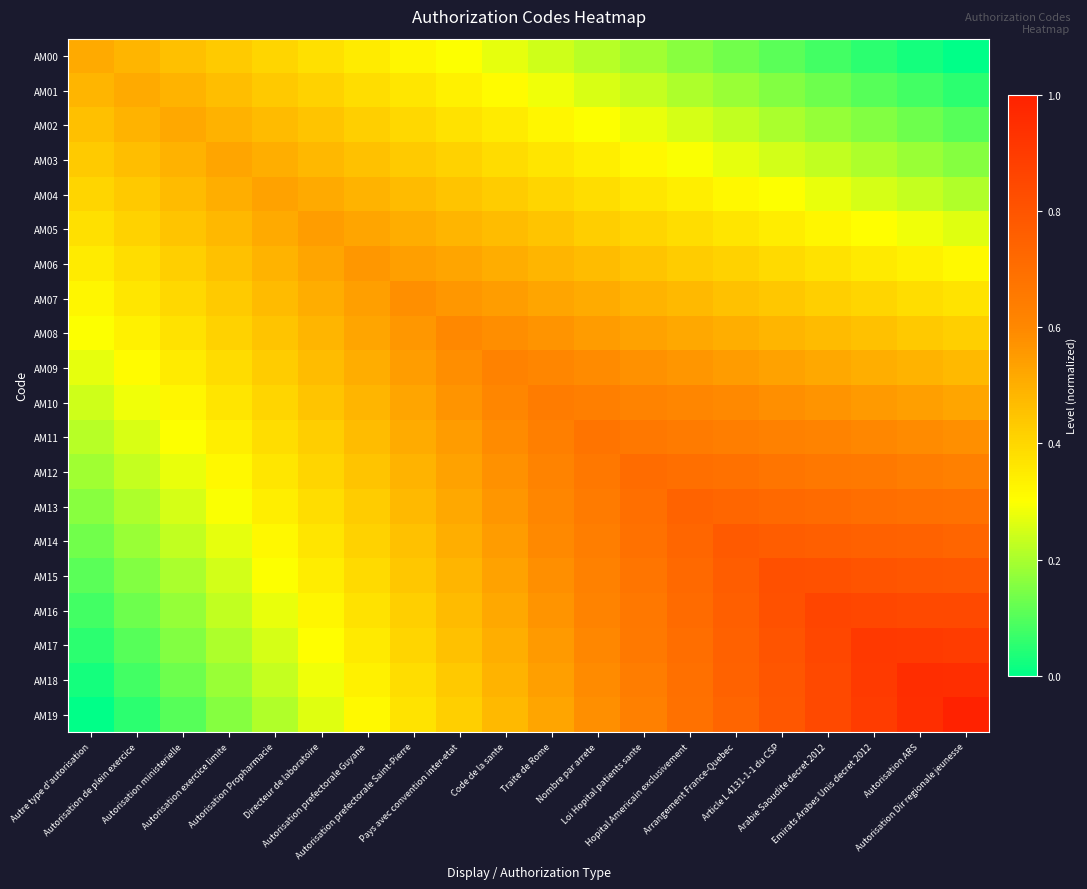

Reading right to left, list all the values displayed in this chart.

AM00: Autorisation Dir regionale jeunesse=0.0	Autorisation ARS=0.0	Emirats Arabes Unis decret 2012=0.1	Arabie Saoudite decret 2012=0.1	Article L 4131-1-1 du CSP=0.1	Arrangement France-Quebec=0.1	Hopital Americain exclusivement=0.2	Loi Hopital patients sante=0.2	Nombre par arrete=0.2	Traite de Rome=0.2	Code de la sante=0.3	Pays avec convention inter-etat=0.3	Autorisation prefectorale Saint-Pierre=0.3	Autorisation prefectorale Guyane=0.4	Directeur de laboratoire=0.4	Autorisation Propharmacie=0.4	Autorisation exercice limite=0.4	Autorisation ministerielle=0.5	Autorisation de plein exercice=0.5	Autre type d'autorisation=0.5
AM01: Autorisation Dir regionale jeunesse=0.1	Autorisation ARS=0.1	Emirats Arabes Unis decret 2012=0.1	Arabie Saoudite decret 2012=0.1	Article L 4131-1-1 du CSP=0.2	Arrangement France-Quebec=0.2	Hopital Americain exclusivement=0.2	Loi Hopital patients sante=0.2	Nombre par arrete=0.3	Traite de Rome=0.3	Code de la sante=0.3	Pays avec convention inter-etat=0.3	Autorisation prefectorale Saint-Pierre=0.4	Autorisation prefectorale Guyane=0.4	Directeur de laboratoire=0.4	Autorisation Propharmacie=0.4	Autorisation exercice limite=0.5	Autorisation ministerielle=0.5	Autorisation de plein exercice=0.5	Autre type d'autorisation=0.5
AM02: Autorisation Dir regionale jeunesse=0.1	Autorisation ARS=0.1	Emirats Arabes Unis decret 2012=0.2	Arabie Saoudite decret 2012=0.2	Article L 4131-1-1 du CSP=0.2	Arrangement France-Quebec=0.2	Hopital Americain exclusivement=0.3	Loi Hopital patients sante=0.3	Nombre par arrete=0.3	Traite de Rome=0.3	Code de la sante=0.3	Pays avec convention inter-etat=0.4	Autorisation prefectorale Saint-Pierre=0.4	Autorisation prefectorale Guyane=0.4	Directeur de laboratoire=0.4	Autorisation Propharmacie=0.5	Autorisation exercice limite=0.5	Autorisation ministerielle=0.5	Autorisation de plein exercice=0.5	Autre type d'autorisation=0.5
AM03: Autorisation Dir regionale jeunesse=0.2	Autorisation ARS=0.2	Emirats Arabes Unis decret 2012=0.2	Arabie Saoudite decret 2012=0.2	Article L 4131-1-1 du CSP=0.2	Arrangement France-Quebec=0.3	Hopital Americain exclusivement=0.3	Loi Hopital patients sante=0.3	Nombre par arrete=0.3	Traite de Rome=0.4	Code de la sante=0.4	Pays avec convention inter-etat=0.4	Autorisation prefectorale Saint-Pierre=0.4	Autorisation prefectorale Guyane=0.5	Directeur de laboratoire=0.5	Autorisation Propharmacie=0.5	Autorisation exercice limite=0.5	Autorisation ministerielle=0.5	Autorisation de plein exercice=0.5	Autre type d'autorisation=0.4
AM04: Autorisation Dir regionale jeunesse=0.2	Autorisation ARS=0.2	Emirats Arabes Unis decret 2012=0.3	Arabie Saoudite decret 2012=0.3	Article L 4131-1-1 du CSP=0.3	Arrangement France-Quebec=0.3	Hopital Americain exclusivement=0.3	Loi Hopital patients sante=0.4	Nombre par arrete=0.4	Traite de Rome=0.4	Code de la sante=0.4	Pays avec convention inter-etat=0.4	Autorisation prefectorale Saint-Pierre=0.5	Autorisation prefectorale Guyane=0.5	Directeur de laboratoire=0.5	Autorisation Propharmacie=0.5	Autorisation exercice limite=0.5	Autorisation ministerielle=0.5	Autorisation de plein exercice=0.4	Autre type d'autorisation=0.4
AM05: Autorisation Dir regionale jeunesse=0.3	Autorisation ARS=0.3	Emirats Arabes Unis decret 2012=0.3	Arabie Saoudite decret 2012=0.3	Article L 4131-1-1 du CSP=0.3	Arrangement France-Quebec=0.4	Hopital Americain exclusivement=0.4	Loi Hopital patients sante=0.4	Nombre par arrete=0.4	Traite de Rome=0.4	Code de la sante=0.5	Pays avec convention inter-etat=0.5	Autorisation prefectorale Saint-Pierre=0.5	Autorisation prefectorale Guyane=0.5	Directeur de laboratoire=0.5	Autorisation Propharmacie=0.5	Autorisation exercice limite=0.5	Autorisation ministerielle=0.4	Autorisation de plein exercice=0.4	Autre type d'autorisation=0.4
AM06: Autorisation Dir regionale jeunesse=0.3	Autorisation ARS=0.3	Emirats Arabes Unis decret 2012=0.4	Arabie Saoudite decret 2012=0.4	Article L 4131-1-1 du CSP=0.4	Arrangement France-Quebec=0.4	Hopital Americain exclusivement=0.4	Loi Hopital patients sante=0.4	Nombre par arrete=0.5	Traite de Rome=0.5	Code de la sante=0.5	Pays avec convention inter-etat=0.5	Autorisation prefectorale Saint-Pierre=0.5	Autorisation prefectorale Guyane=0.6	Directeur de laboratoire=0.5	Autorisation Propharmacie=0.5	Autorisation exercice limite=0.5	Autorisation ministerielle=0.4	Autorisation de plein exercice=0.4	Autre type d'autorisation=0.4
AM07: Autorisation Dir regionale jeunesse=0.4	Autorisation ARS=0.4	Emirats Arabes Unis decret 2012=0.4	Arabie Saoudite decret 2012=0.4	Article L 4131-1-1 du CSP=0.4	Arrangement France-Quebec=0.5	Hopital Americain exclusivement=0.5	Loi Hopital patients sante=0.5	Nombre par arrete=0.5	Traite de Rome=0.5	Code de la sante=0.5	Pays avec convention inter-etat=0.6	Autorisation prefectorale Saint-Pierre=0.6	Autorisation prefectorale Guyane=0.5	Directeur de laboratoire=0.5	Autorisation Propharmacie=0.5	Autorisation exercice limite=0.4	Autorisation ministerielle=0.4	Autorisation de plein exercice=0.4	Autre type d'autorisation=0.3
AM08: Autorisation Dir regionale jeunesse=0.4	Autorisation ARS=0.4	Emirats Arabes Unis decret 2012=0.5	Arabie Saoudite decret 2012=0.5	Article L 4131-1-1 du CSP=0.5	Arrangement France-Quebec=0.5	Hopital Americain exclusivement=0.5	Loi Hopital patients sante=0.5	Nombre par arrete=0.6	Traite de Rome=0.6	Code de la sante=0.6	Pays avec convention inter-etat=0.6	Autorisation prefectorale Saint-Pierre=0.6	Autorisation prefectorale Guyane=0.5	Directeur de laboratoire=0.5	Autorisation Propharmacie=0.4	Autorisation exercice limite=0.4	Autorisation ministerielle=0.4	Autorisation de plein exercice=0.3	Autre type d'autorisation=0.3
AM09: Autorisation Dir regionale jeunesse=0.5	Autorisation ARS=0.5	Emirats Arabes Unis decret 2012=0.5	Arabie Saoudite decret 2012=0.5	Article L 4131-1-1 du CSP=0.5	Arrangement France-Quebec=0.5	Hopital Americain exclusivement=0.6	Loi Hopital patients sante=0.6	Nombre par arrete=0.6	Traite de Rome=0.6	Code de la sante=0.6	Pays avec convention inter-etat=0.6	Autorisation prefectorale Saint-Pierre=0.5	Autorisation prefectorale Guyane=0.5	Directeur de laboratoire=0.5	Autorisation Propharmacie=0.4	Autorisation exercice limite=0.4	Autorisation ministerielle=0.3	Autorisation de plein exercice=0.3	Autre type d'autorisation=0.3
AM10: Autorisation Dir regionale jeunesse=0.5	Autorisation ARS=0.5	Emirats Arabes Unis decret 2012=0.6	Arabie Saoudite decret 2012=0.6	Article L 4131-1-1 du CSP=0.6	Arrangement France-Quebec=0.6	Hopital Americain exclusivement=0.6	Loi Hopital patients sante=0.6	Nombre par arrete=0.6	Traite de Rome=0.6	Code de la sante=0.6	Pays avec convention inter-etat=0.6	Autorisation prefectorale Saint-Pierre=0.5	Autorisation prefectorale Guyane=0.5	Directeur de laboratoire=0.4	Autorisation Propharmacie=0.4	Autorisation exercice limite=0.4	Autorisation ministerielle=0.3	Autorisation de plein exercice=0.3	Autre type d'autorisation=0.2
AM11: Autorisation Dir regionale jeunesse=0.6	Autorisation ARS=0.6	Emirats Arabes Unis decret 2012=0.6	Arabie Saoudite decret 2012=0.6	Article L 4131-1-1 du CSP=0.6	Arrangement France-Quebec=0.6	Hopital Americain exclusivement=0.7	Loi Hopital patients sante=0.7	Nombre par arrete=0.7	Traite de Rome=0.6	Code de la sante=0.6	Pays avec convention inter-etat=0.6	Autorisation prefectorale Saint-Pierre=0.5	Autorisation prefectorale Guyane=0.5	Directeur de laboratoire=0.4	Autorisation Propharmacie=0.4	Autorisation exercice limite=0.3	Autorisation ministerielle=0.3	Autorisation de plein exercice=0.3	Autre type d'autorisation=0.2
AM12: Autorisation Dir regionale jeunesse=0.6	Autorisation ARS=0.6	Emirats Arabes Unis decret 2012=0.7	Arabie Saoudite decret 2012=0.7	Article L 4131-1-1 du CSP=0.7	Arrangement France-Quebec=0.7	Hopital Americain exclusivement=0.7	Loi Hopital patients sante=0.7	Nombre par arrete=0.7	Traite de Rome=0.6	Code de la sante=0.6	Pays avec convention inter-etat=0.5	Autorisation prefectorale Saint-Pierre=0.5	Autorisation prefectorale Guyane=0.4	Directeur de laboratoire=0.4	Autorisation Propharmacie=0.4	Autorisation exercice limite=0.3	Autorisation ministerielle=0.3	Autorisation de plein exercice=0.2	Autre type d'autorisation=0.2
AM13: Autorisation Dir regionale jeunesse=0.7	Autorisation ARS=0.7	Emirats Arabes Unis decret 2012=0.7	Arabie Saoudite decret 2012=0.7	Article L 4131-1-1 du CSP=0.7	Arrangement France-Quebec=0.7	Hopital Americain exclusivement=0.7	Loi Hopital patients sante=0.7	Nombre par arrete=0.7	Traite de Rome=0.6	Code de la sante=0.6	Pays avec convention inter-etat=0.5	Autorisation prefectorale Saint-Pierre=0.5	Autorisation prefectorale Guyane=0.4	Directeur de laboratoire=0.4	Autorisation Propharmacie=0.3	Autorisation exercice limite=0.3	Autorisation ministerielle=0.3	Autorisation de plein exercice=0.2	Autre type d'autorisation=0.2
AM14: Autorisation Dir regionale jeunesse=0.7	Autorisation ARS=0.7	Emirats Arabes Unis decret 2012=0.8	Arabie Saoudite decret 2012=0.8	Article L 4131-1-1 du CSP=0.8	Arrangement France-Quebec=0.8	Hopital Americain exclusivement=0.7	Loi Hopital patients sante=0.7	Nombre par arrete=0.6	Traite de Rome=0.6	Code de la sante=0.5	Pays avec convention inter-etat=0.5	Autorisation prefectorale Saint-Pierre=0.5	Autorisation prefectorale Guyane=0.4	Directeur de laboratoire=0.4	Autorisation Propharmacie=0.3	Autorisation exercice limite=0.3	Autorisation ministerielle=0.2	Autorisation de plein exercice=0.2	Autre type d'autorisation=0.1
AM15: Autorisation Dir regionale jeunesse=0.8	Autorisation ARS=0.8	Emirats Arabes Unis decret 2012=0.8	Arabie Saoudite decret 2012=0.8	Article L 4131-1-1 du CSP=0.8	Arrangement France-Quebec=0.8	Hopital Americain exclusivement=0.7	Loi Hopital patients sante=0.7	Nombre par arrete=0.6	Traite de Rome=0.6	Code de la sante=0.5	Pays avec convention inter-etat=0.5	Autorisation prefectorale Saint-Pierre=0.4	Autorisation prefectorale Guyane=0.4	Directeur de laboratoire=0.3	Autorisation Propharmacie=0.3	Autorisation exercice limite=0.2	Autorisation ministerielle=0.2	Autorisation de plein exercice=0.2	Autre type d'autorisation=0.1
AM16: Autorisation Dir regionale jeunesse=0.8	Autorisation ARS=0.8	Emirats Arabes Unis decret 2012=0.9	Arabie Saoudite decret 2012=0.9	Article L 4131-1-1 du CSP=0.8	Arrangement France-Quebec=0.8	Hopital Americain exclusivement=0.7	Loi Hopital patients sante=0.7	Nombre par arrete=0.6	Traite de Rome=0.6	Code de la sante=0.5	Pays avec convention inter-etat=0.5	Autorisation prefectorale Saint-Pierre=0.4	Autorisation prefectorale Guyane=0.4	Directeur de laboratoire=0.3	Autorisation Propharmacie=0.3	Autorisation exercice limite=0.2	Autorisation ministerielle=0.2	Autorisation de plein exercice=0.1	Autre type d'autorisation=0.1
AM17: Autorisation Dir regionale jeunesse=0.9	Autorisation ARS=0.9	Emirats Arabes Unis decret 2012=0.9	Arabie Saoudite decret 2012=0.9	Article L 4131-1-1 du CSP=0.8	Arrangement France-Quebec=0.8	Hopital Americain exclusivement=0.7	Loi Hopital patients sante=0.7	Nombre par arrete=0.6	Traite de Rome=0.6	Code de la sante=0.5	Pays avec convention inter-etat=0.5	Autorisation prefectorale Saint-Pierre=0.4	Autorisation prefectorale Guyane=0.4	Directeur de laboratoire=0.3	Autorisation Propharmacie=0.3	Autorisation exercice limite=0.2	Autorisation ministerielle=0.2	Autorisation de plein exercice=0.1	Autre type d'autorisation=0.1
AM18: Autorisation Dir regionale jeunesse=0.9	Autorisation ARS=1.0	Emirats Arabes Unis decret 2012=0.9	Arabie Saoudite decret 2012=0.8	Article L 4131-1-1 du CSP=0.8	Arrangement France-Quebec=0.7	Hopital Americain exclusivement=0.7	Loi Hopital patients sante=0.6	Nombre par arrete=0.6	Traite de Rome=0.5	Code de la sante=0.5	Pays avec convention inter-etat=0.4	Autorisation prefectorale Saint-Pierre=0.4	Autorisation prefectorale Guyane=0.3	Directeur de laboratoire=0.3	Autorisation Propharmacie=0.2	Autorisation exercice limite=0.2	Autorisation ministerielle=0.1	Autorisation de plein exercice=0.1	Autre type d'autorisation=0.0
AM19: Autorisation Dir regionale jeunesse=1.0	Autorisation ARS=0.9	Emirats Arabes Unis decret 2012=0.9	Arabie Saoudite decret 2012=0.8	Article L 4131-1-1 du CSP=0.8	Arrangement France-Quebec=0.7	Hopital Americain exclusivement=0.7	Loi Hopital patients sante=0.6	Nombre par arrete=0.6	Traite de Rome=0.5	Code de la sante=0.5	Pays avec convention inter-etat=0.4	Autorisation prefectorale Saint-Pierre=0.4	Autorisation prefectorale Guyane=0.3	Directeur de laboratoire=0.3	Autorisation Propharmacie=0.2	Autorisation exercice limite=0.2	Autorisation ministerielle=0.1	Autorisation de plein exercice=0.1	Autre type d'autorisation=0.0